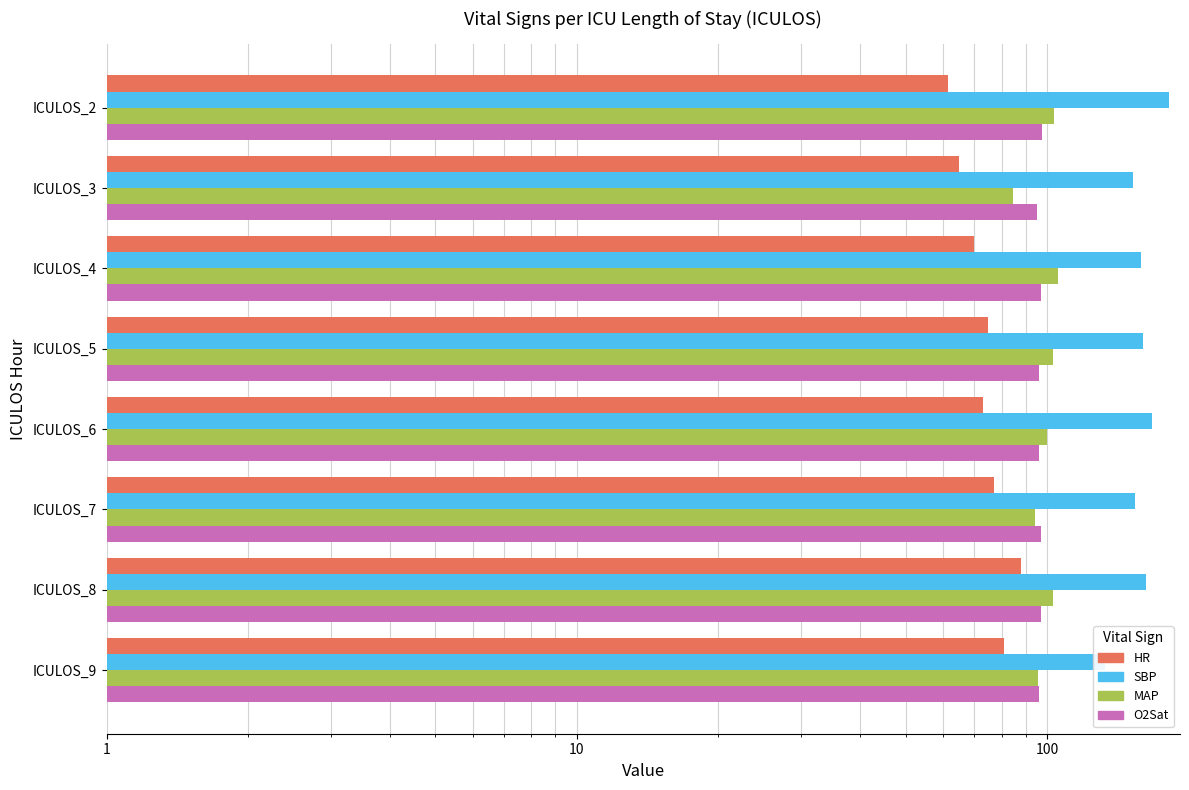

The value of SBP at ICULOS_5 is 160.0. True or false?

True